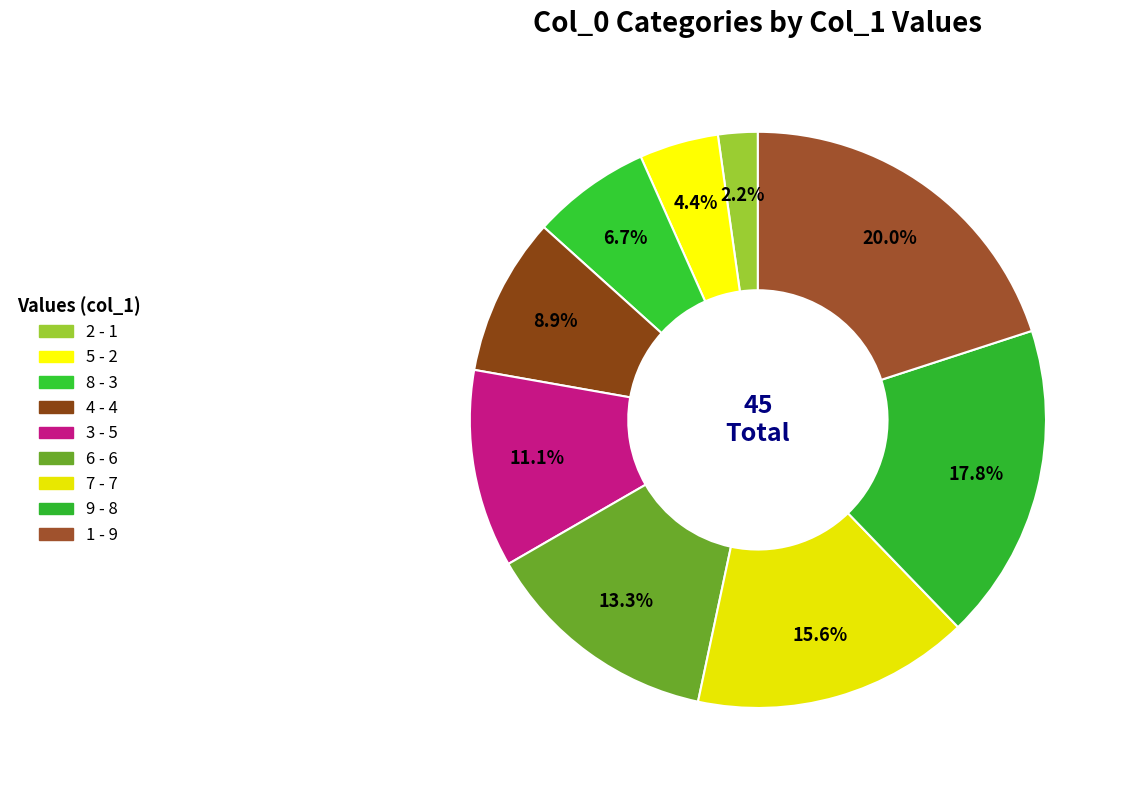

What is the ratio of the value at 9 to the value at 2?

8.0